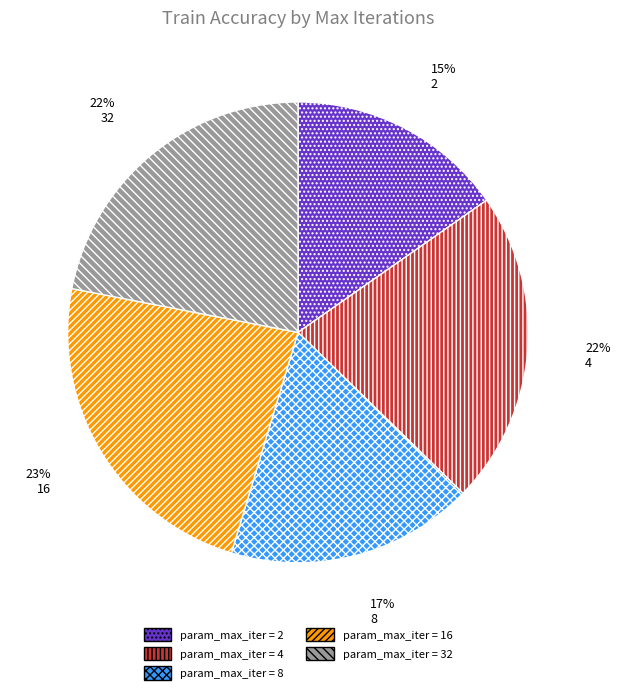

What is the smallest slice in the pie chart?

2